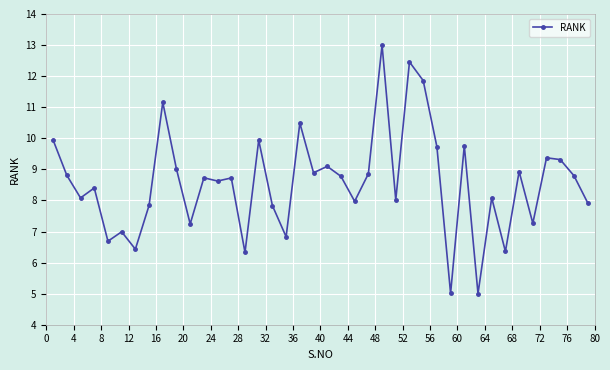

What is the value of the 26th point from the left?

8.0